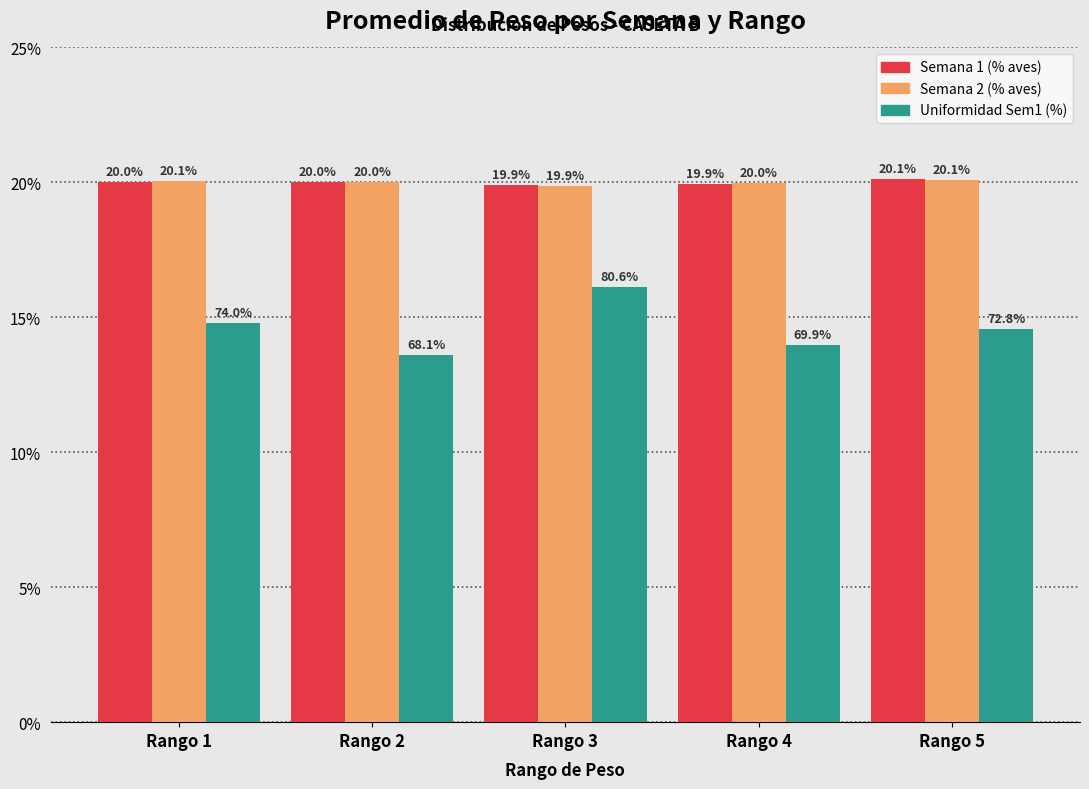

What is the difference between the highest and lowest values at Rango 3?

3.8